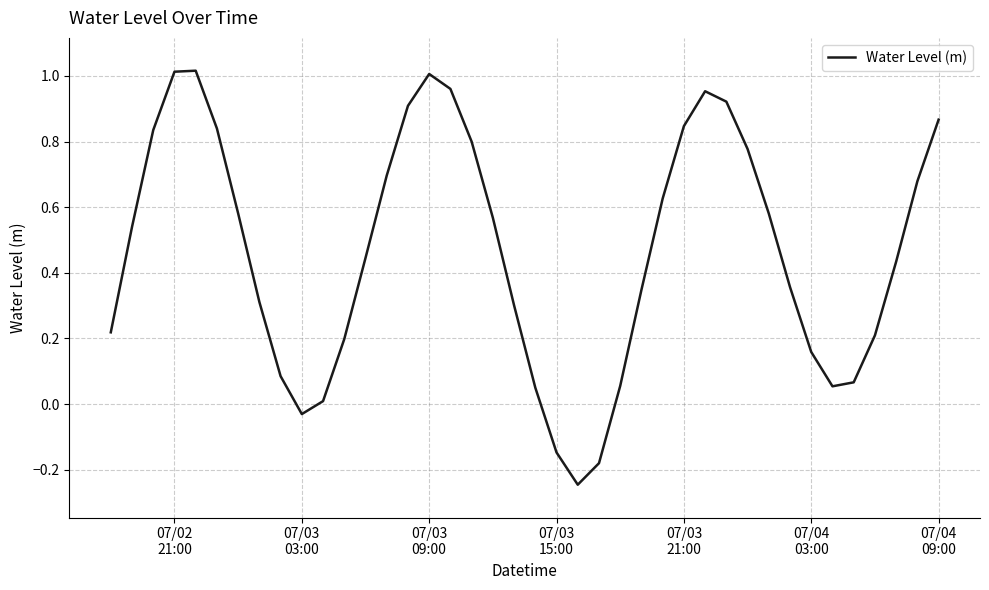

What is the difference between the maximum and minimum values?

1.3